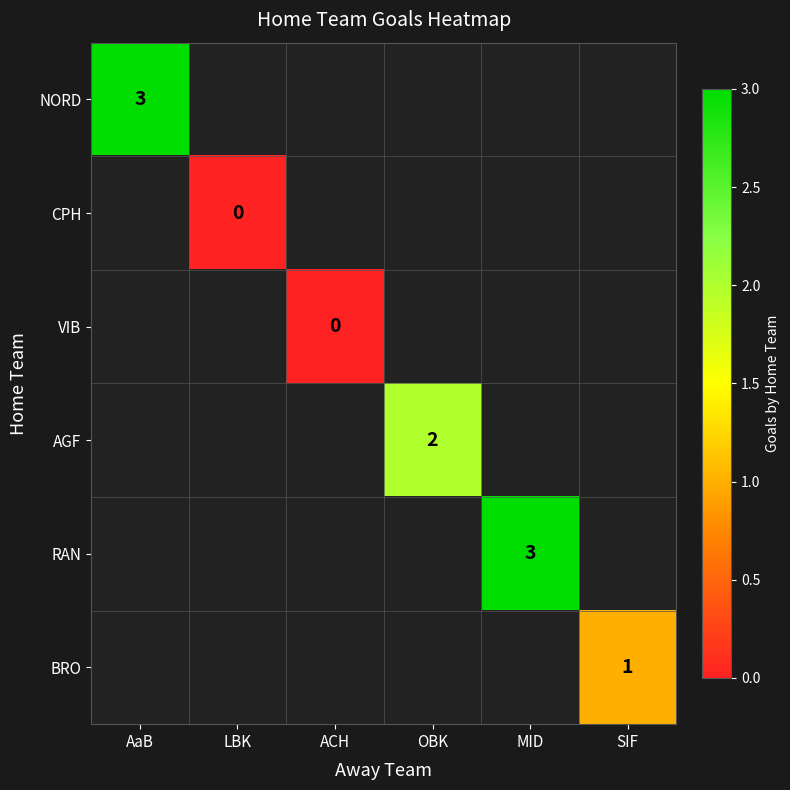

The value of RAN at MID is 4.0. True or false?

False